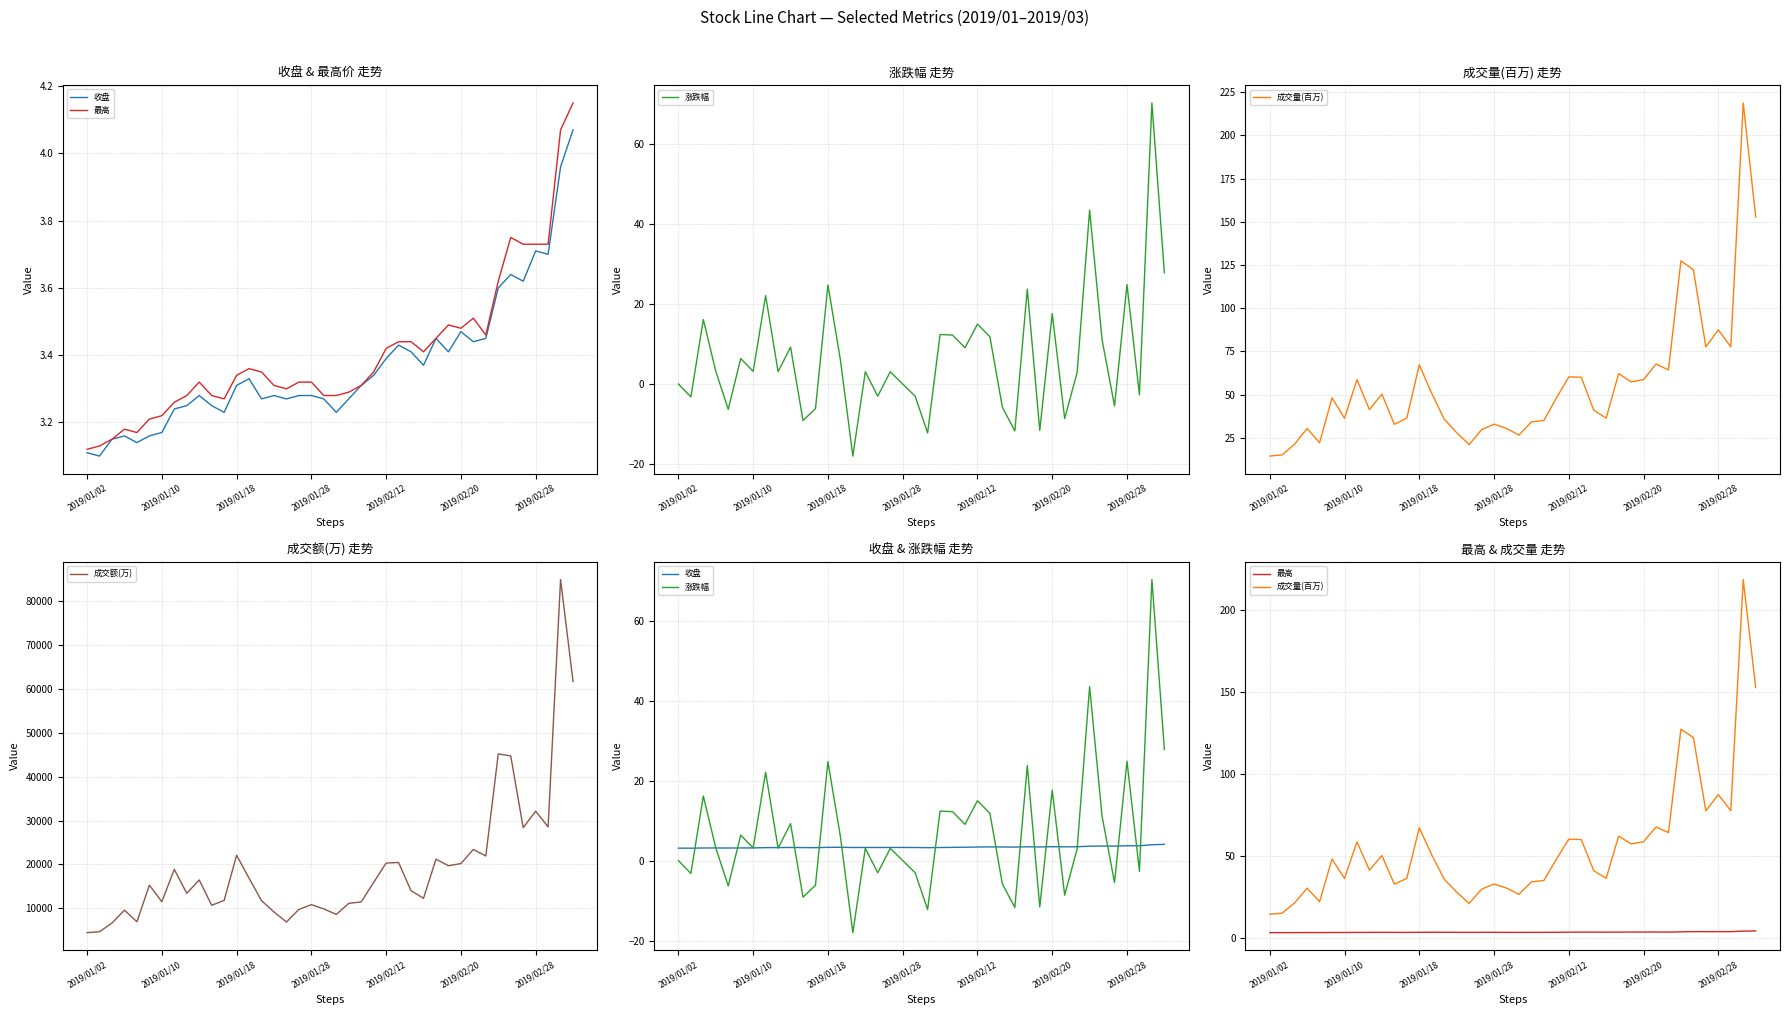

What are all the series names shown in the legend?

收盘, 最高, 涨跌幅, 成交量(百万), 成交额(万)